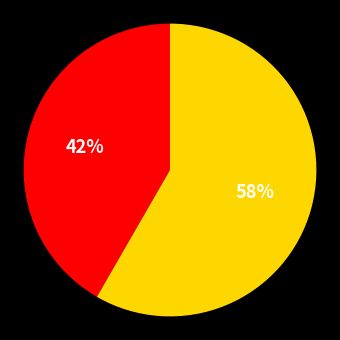

To the nearest percent, what is the average slice percentage?

50%